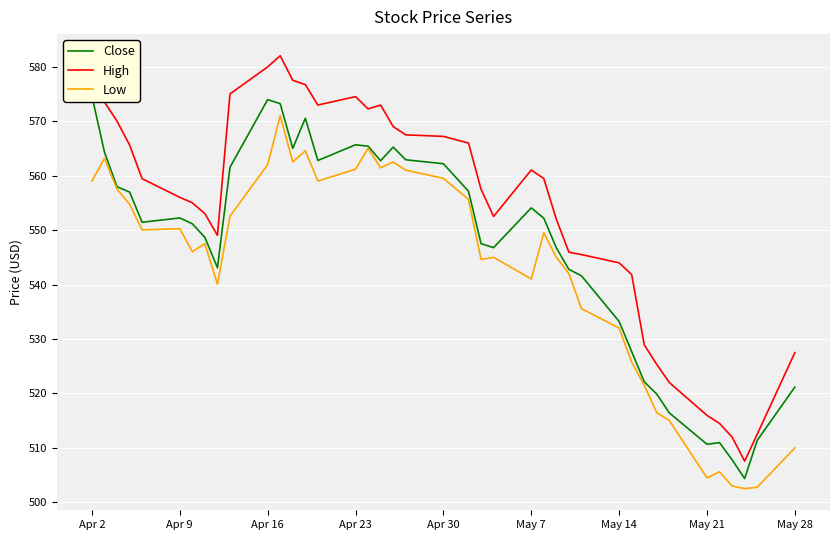

What is the highest value of the Close series?

574.6